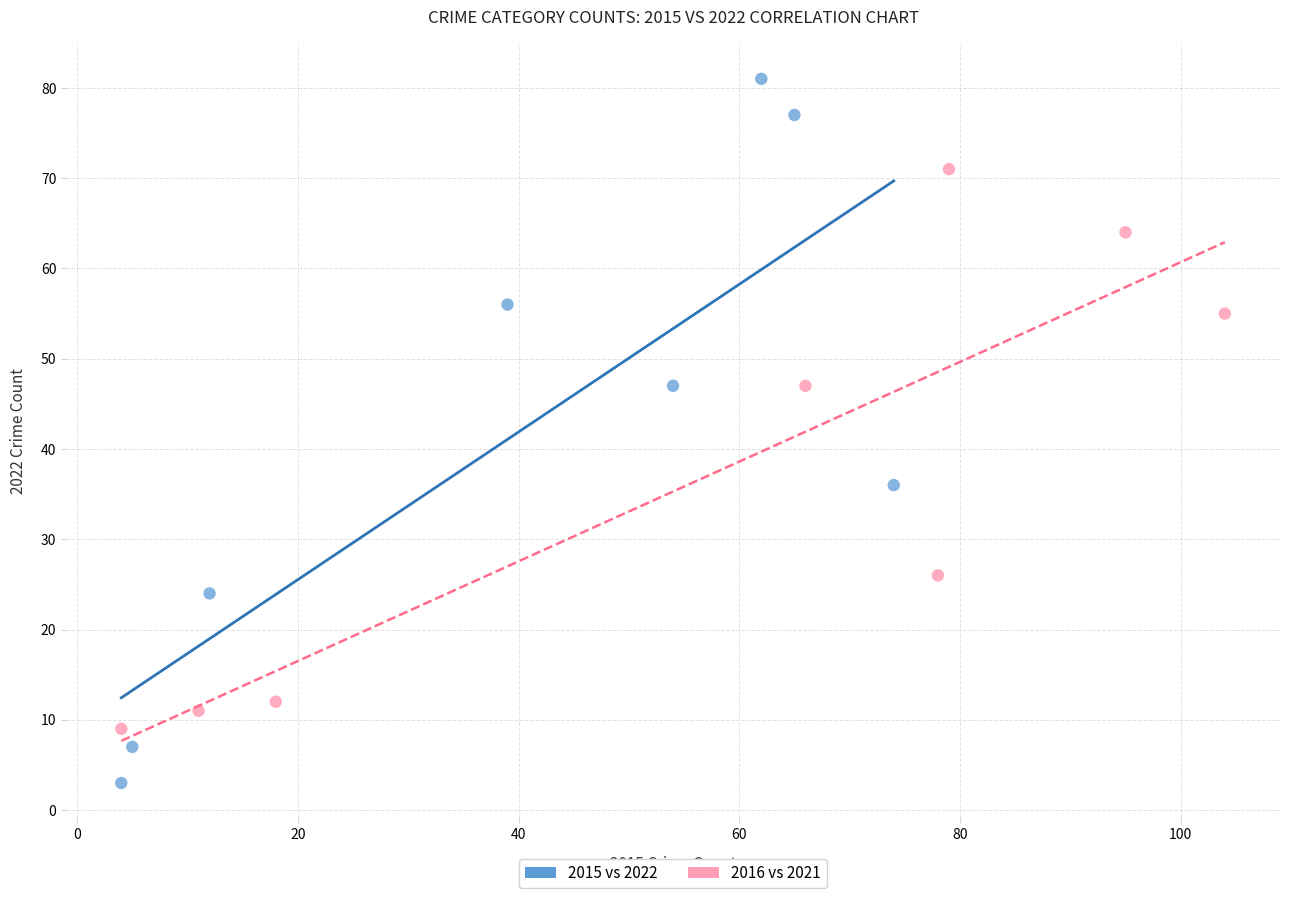

Which series has the largest Y range (max minus min)?

2015 vs 2022